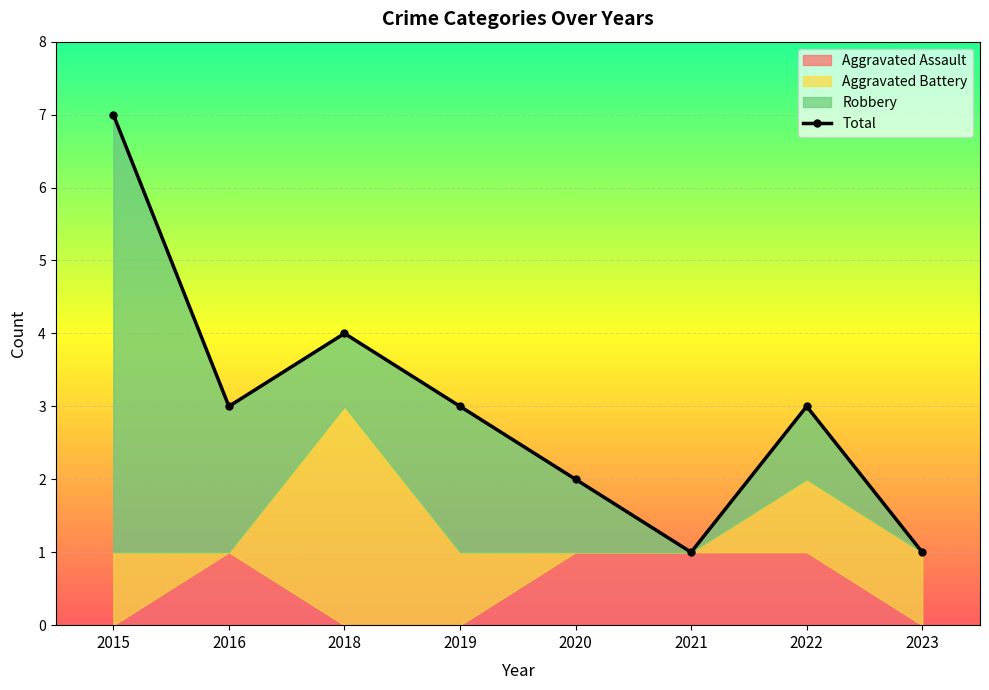

What is the difference between the maximum and minimum values in the Aggravated Assault series?

1